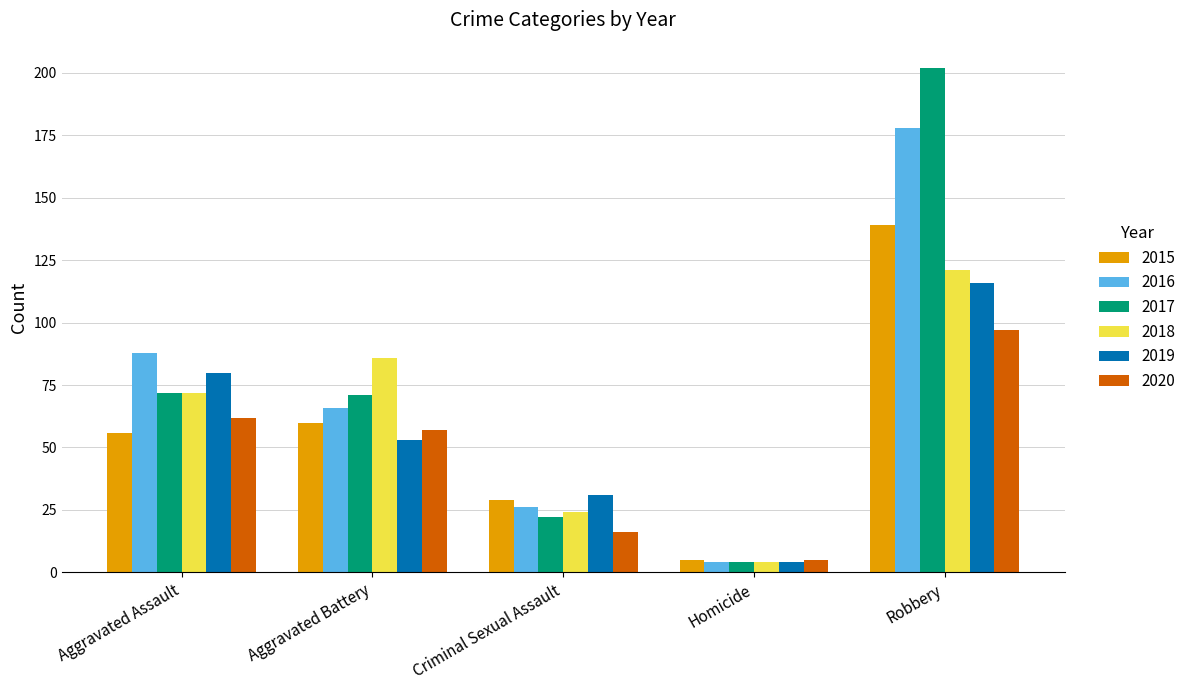

How many bars are there in total?

30